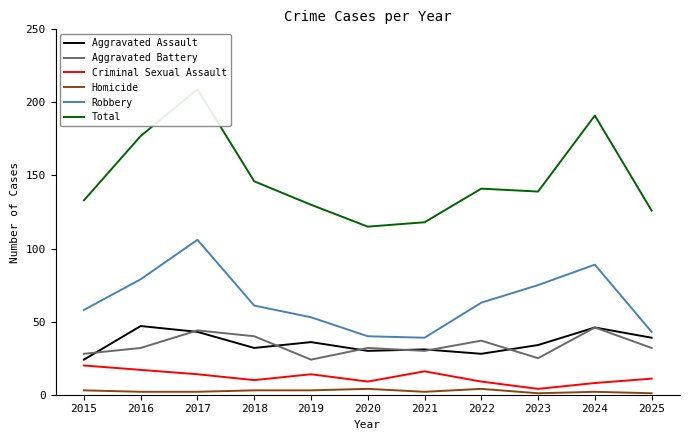

How many lines are shown in the chart?

6